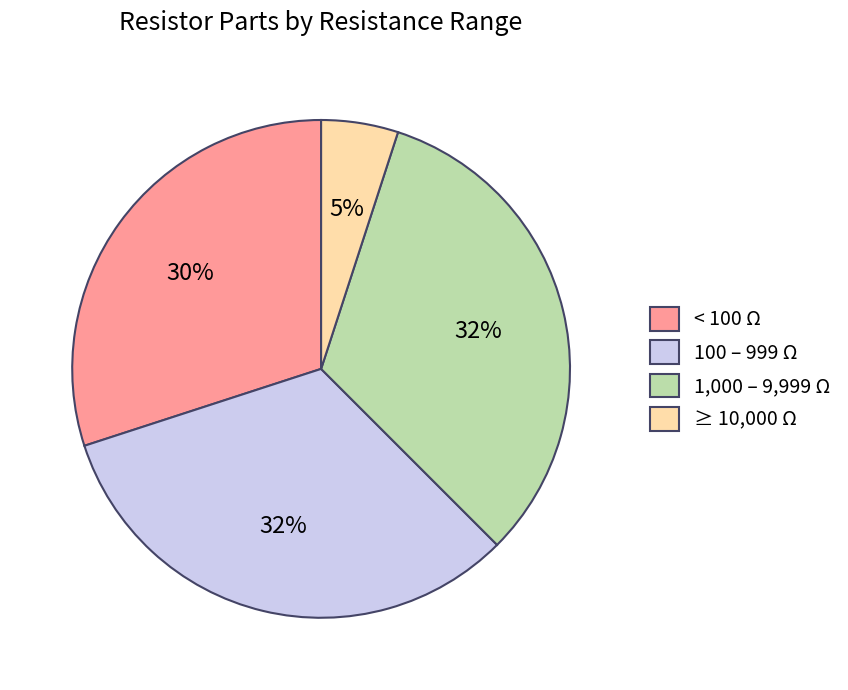

How many segments does this pie chart have?

4